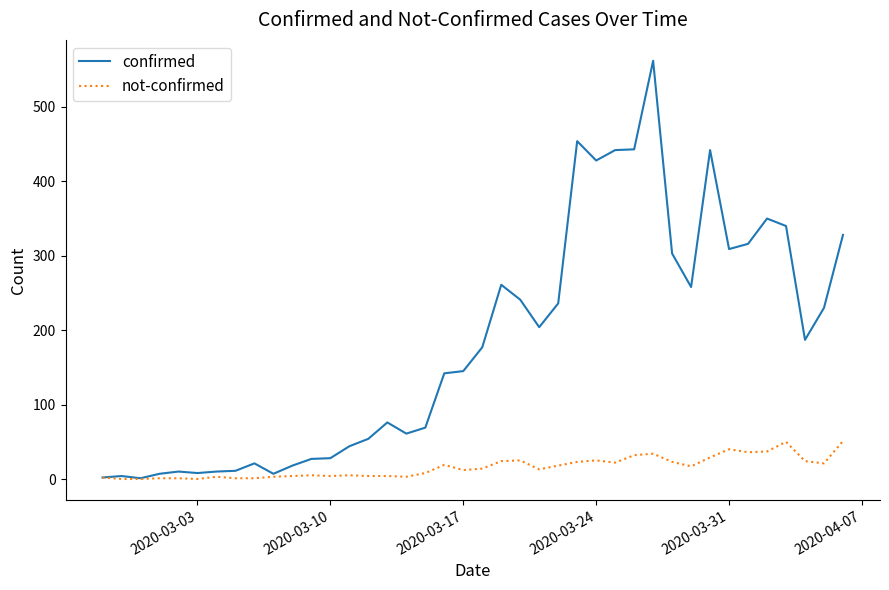

Which series has the largest total across all categories?

confirmed